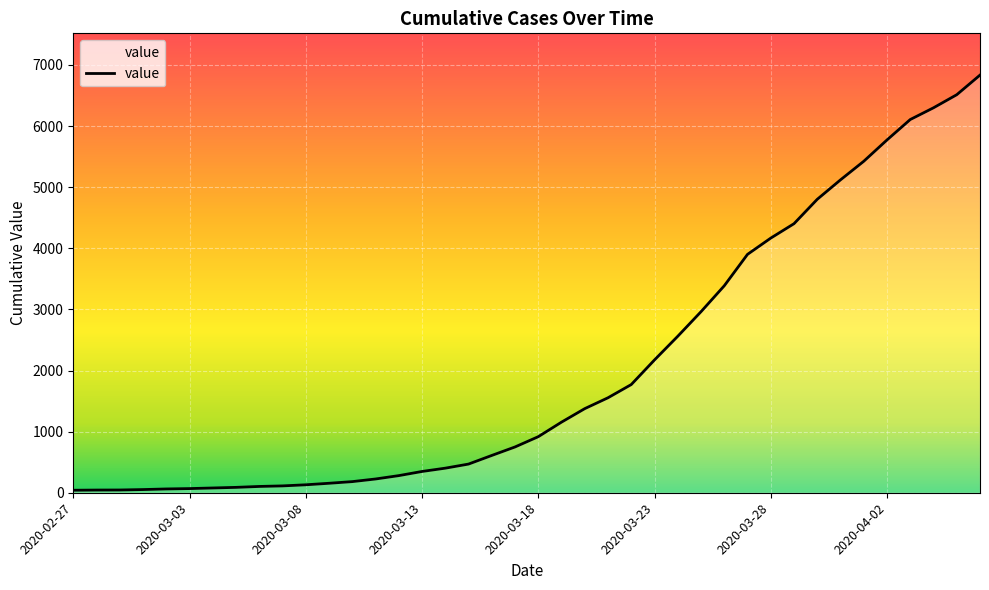

Does the chart display data point markers on the line(s)?

No